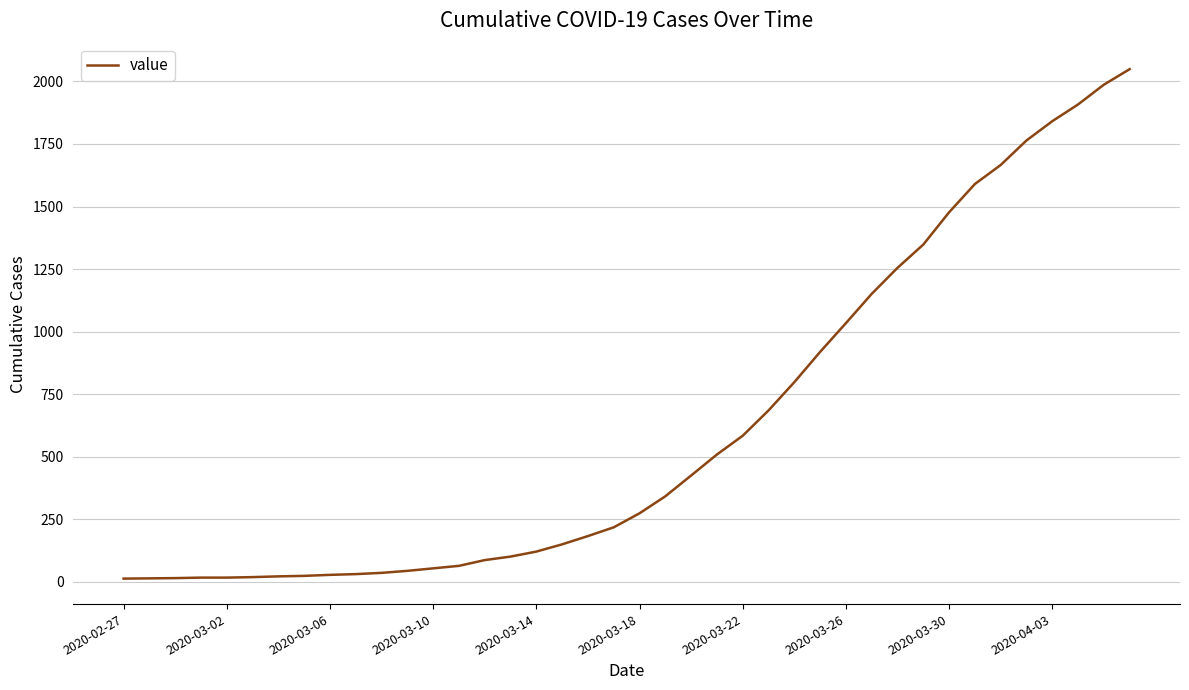

What is the greatest value displayed?

2049